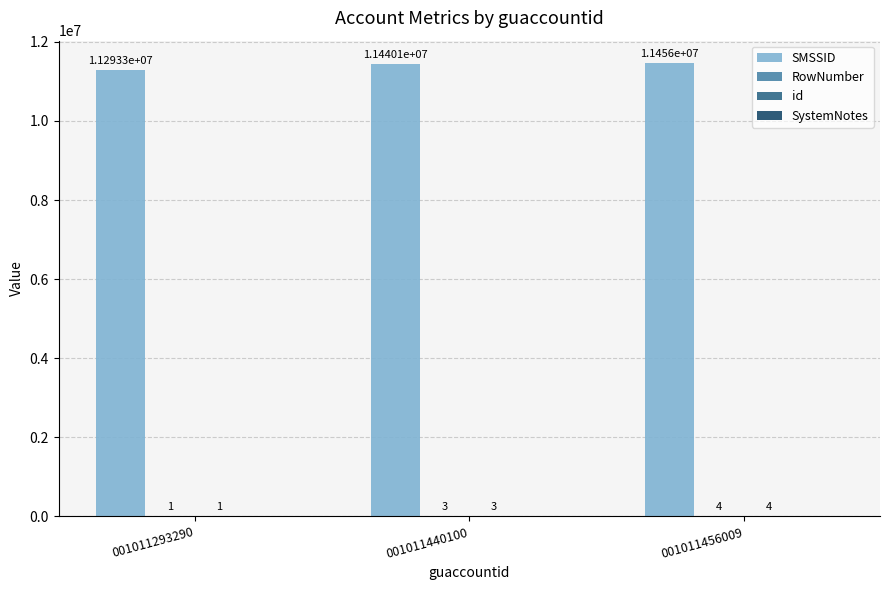

What value does the SMSSID series have at 001011293290?

11293290